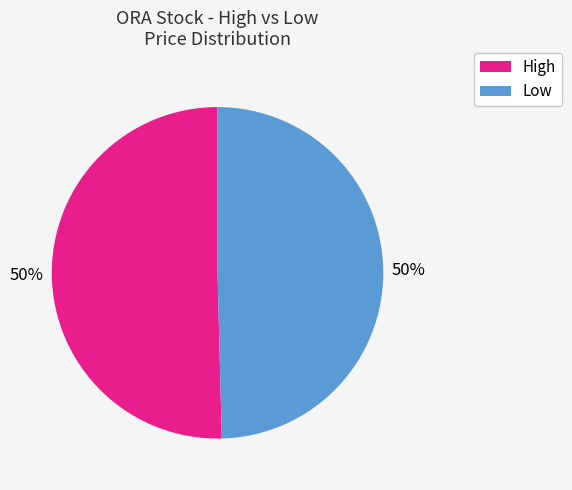

What is the ratio of the value at High to the value at Low?

1.0